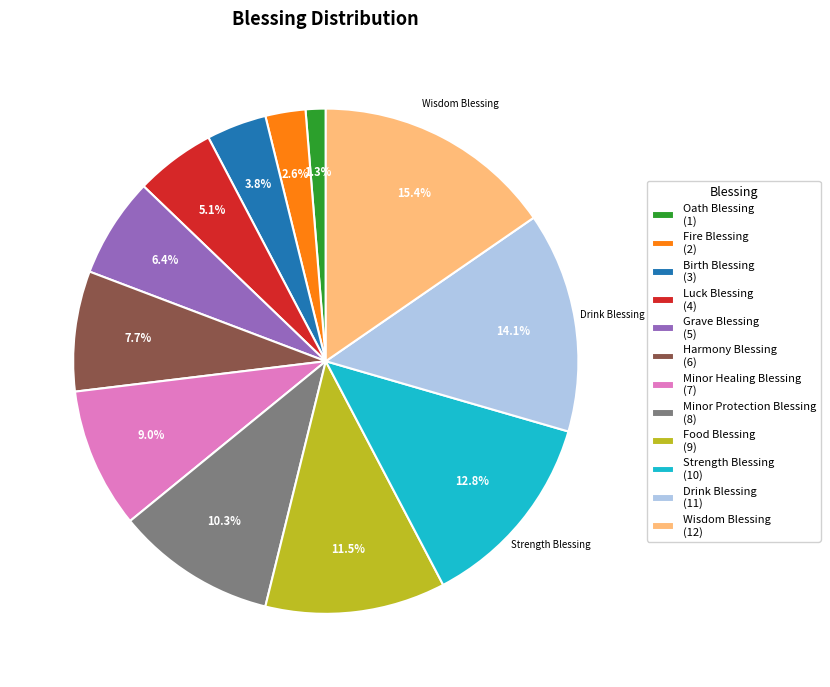

How many slices are in this pie chart?

12